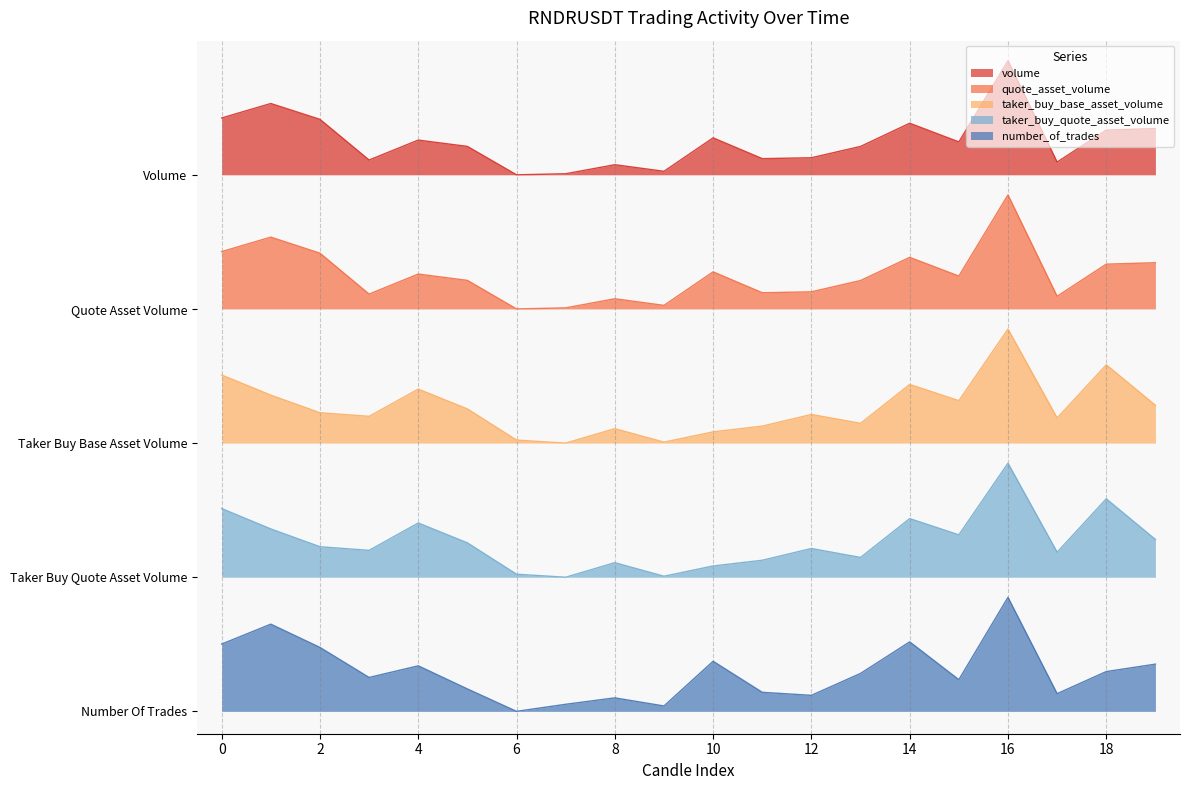

Reading left to right, extract all data points from this chart.

volume: 5.3	5.4	5.3	4.9	5.1	5.1	4.8	4.8	4.9	4.8	5.1	4.9	5.0	5.1	5.3	5.1	5.8	4.9	5.2	5.2
quote_asset_volume: 4.1	4.2	4.1	3.7	3.9	3.9	3.6	3.6	3.7	3.6	3.9	3.7	3.8	3.9	4.1	3.9	4.6	3.7	4.0	4.0
taker_buy_base_asset_volume: 3.0	2.8	2.7	2.6	2.9	2.7	2.4	2.4	2.5	2.4	2.5	2.6	2.7	2.6	2.9	2.8	3.4	2.6	3.1	2.7
taker_buy_quote_asset_volume: 1.8	1.6	1.5	1.4	1.7	1.5	1.2	1.2	1.3	1.2	1.3	1.4	1.5	1.4	1.7	1.6	2.2	1.4	1.9	1.5
number_of_trades: 0.6	0.8	0.6	0.3	0.4	0.2	0.0	0.1	0.1	0.0	0.4	0.2	0.1	0.3	0.6	0.3	1.0	0.2	0.4	0.4